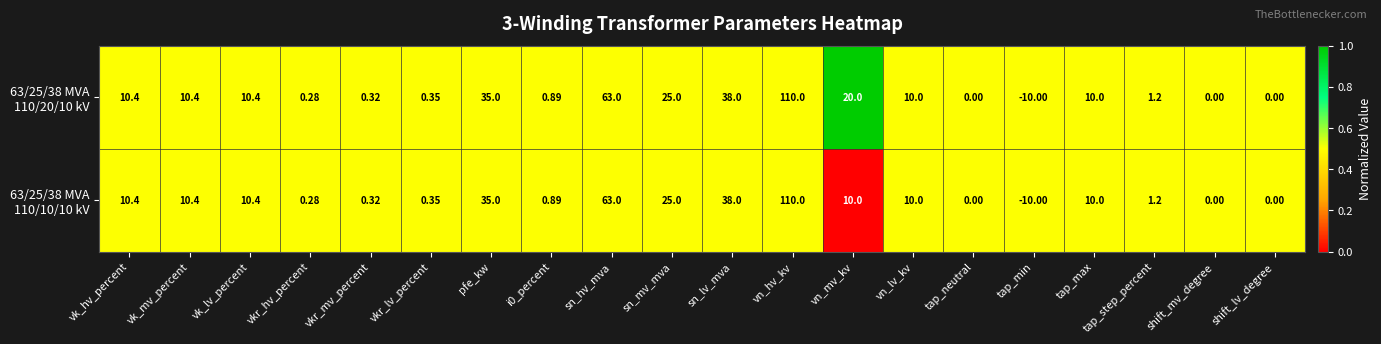

At which category does the chart reach its minimum across all series?

tap_min